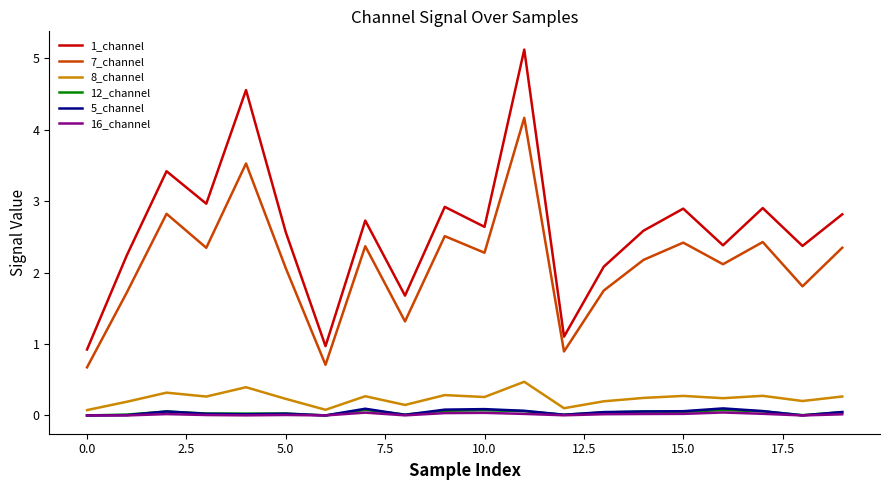

What is the sum of all 7_channel values?

42.5